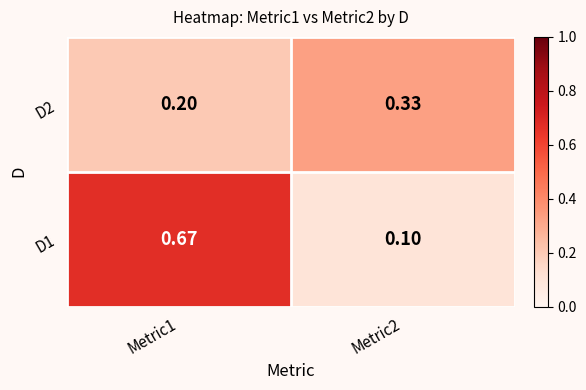

Is the value of D1 at Metric1 greater than the value of D2 at Metric1?

Yes